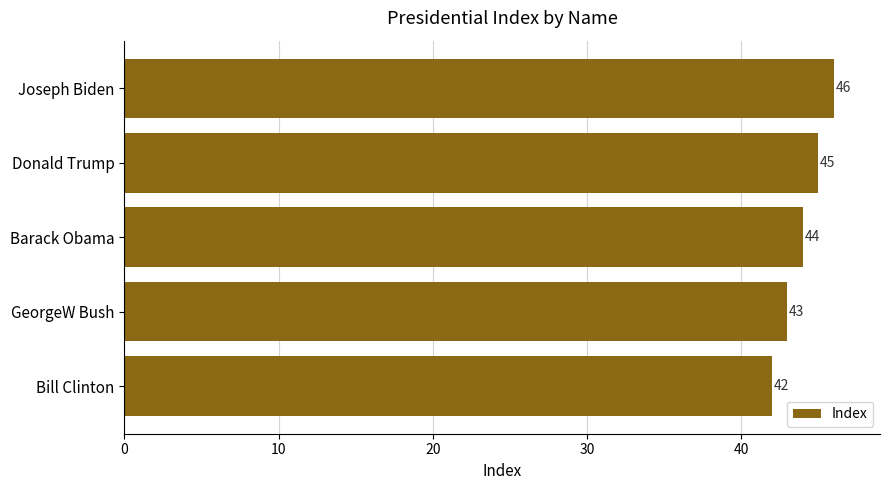

True or false: the data shows 67 at GeorgeW Bush.

False